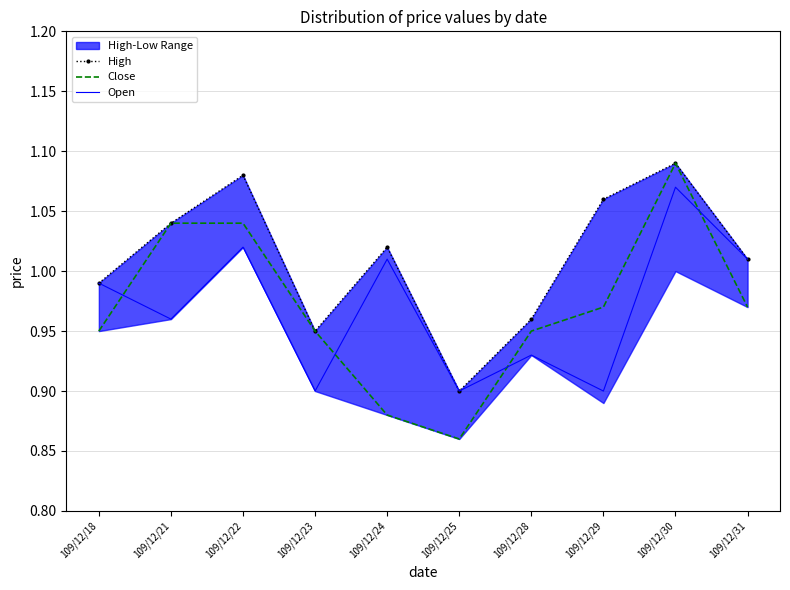

True or false: High has a value of 1.1 at 109/12/29.

True